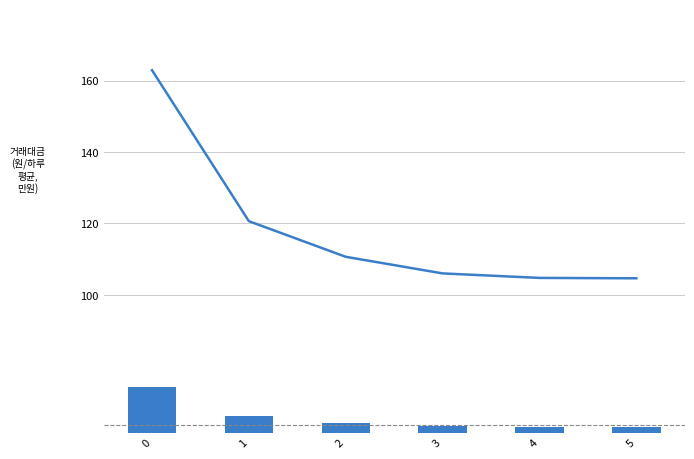

Reading left to right, what are all the values shown in this chart?

Tempo de missao [h]: 162.9	120.6	110.6	106.0	104.7	104.6
N Voos: 30.0	11.2	6.6	4.4	3.8	3.7